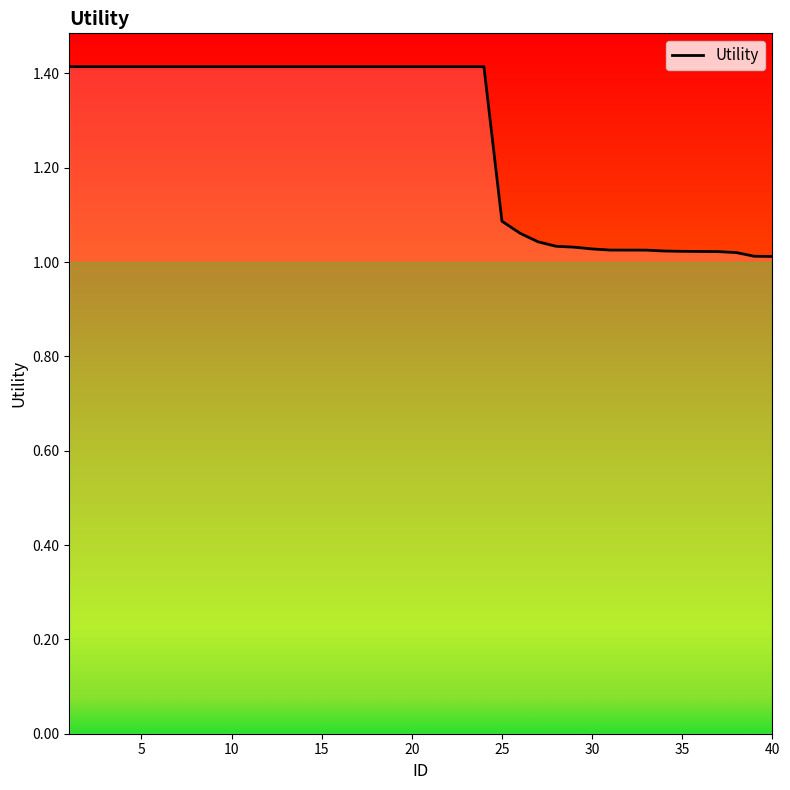

Does the chart have visible grid lines?

No